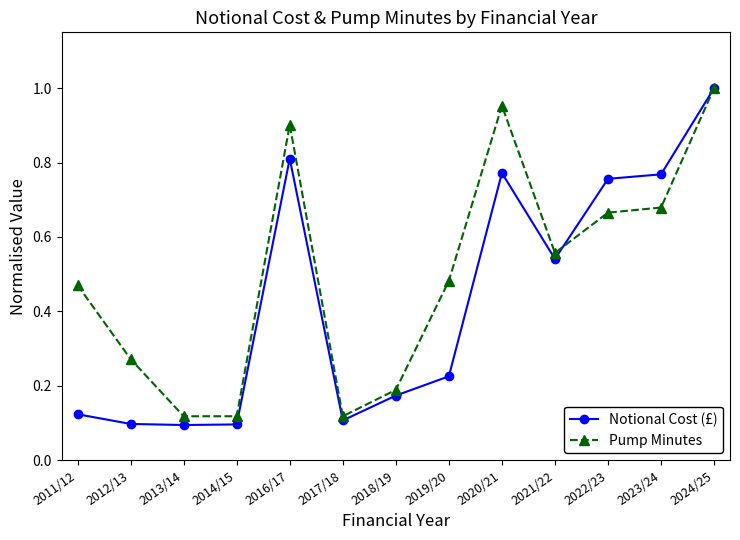

At 2020/21, list the series in order from smallest to largest.

Notional Cost (£), Pump Minutes